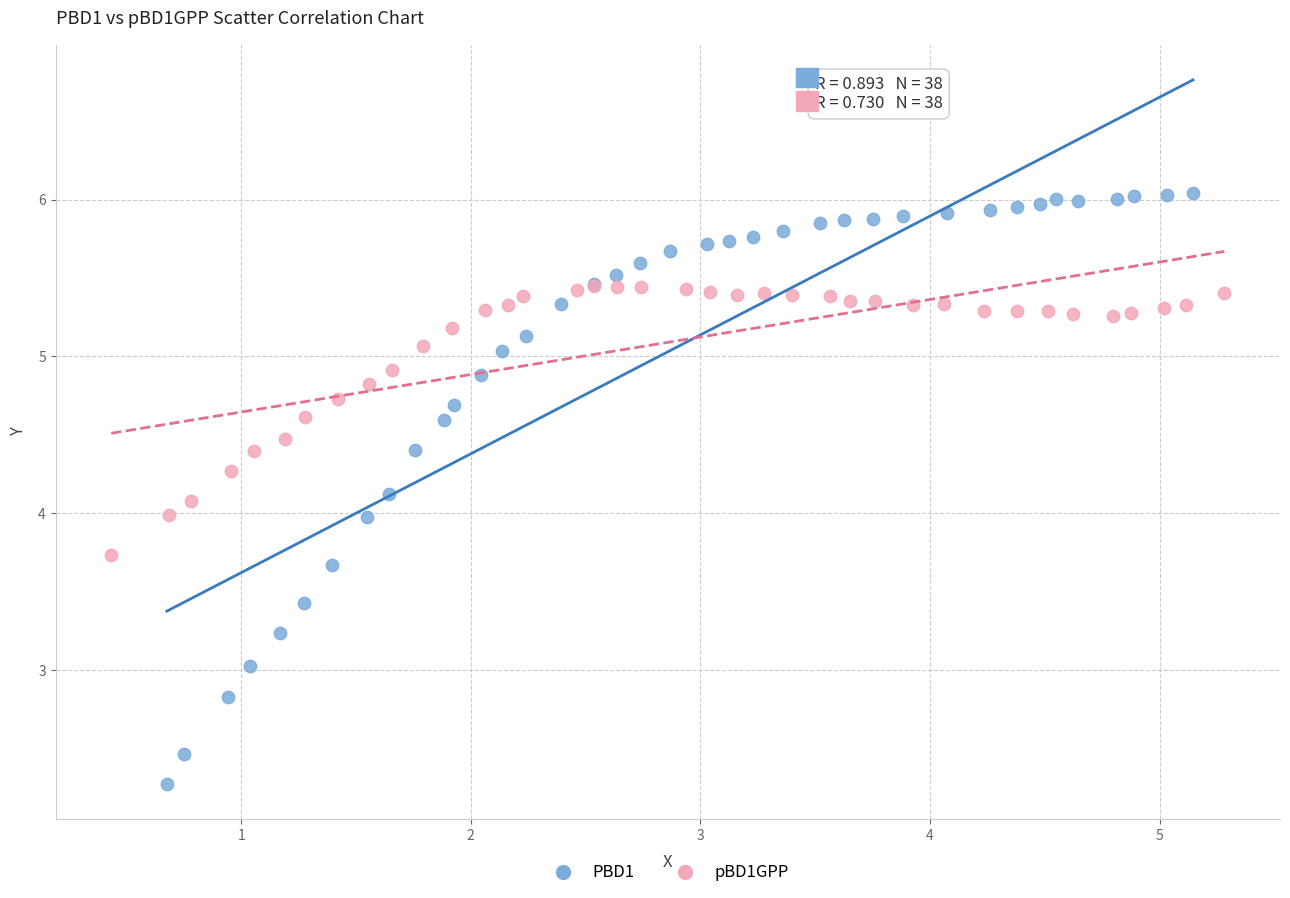

Which series has the largest Y range (max minus min)?

PBD1